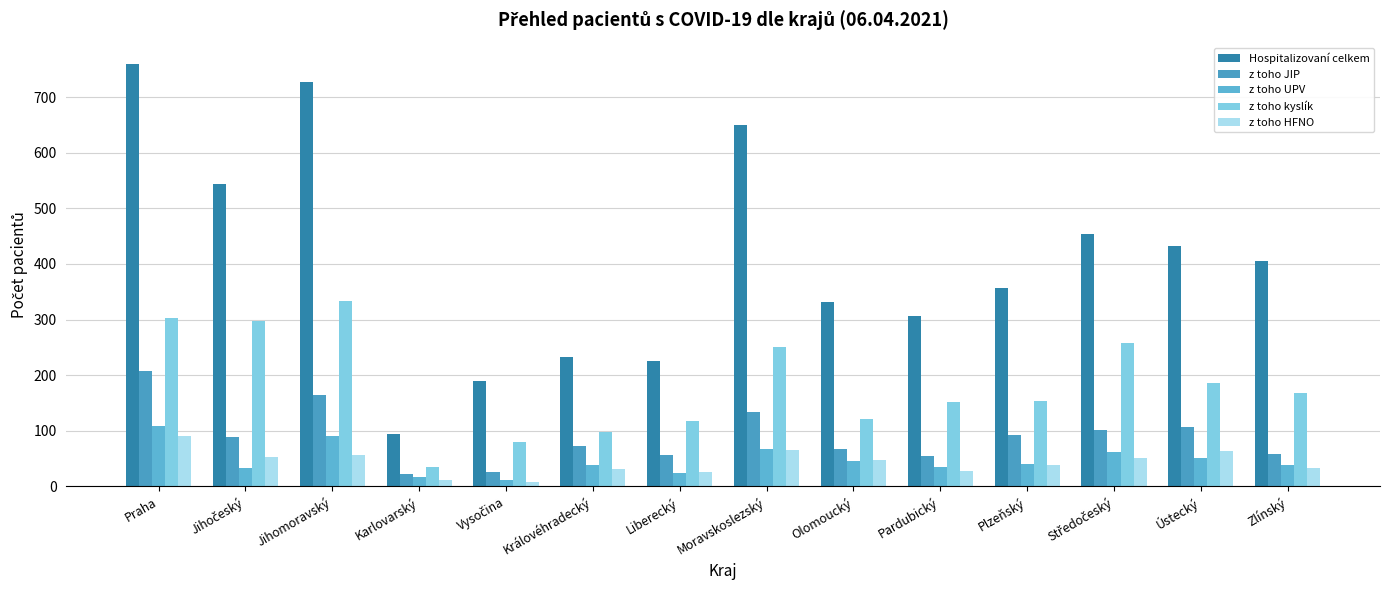

Is it true that z toho UPV equals 39 at Královéhradecký?

True